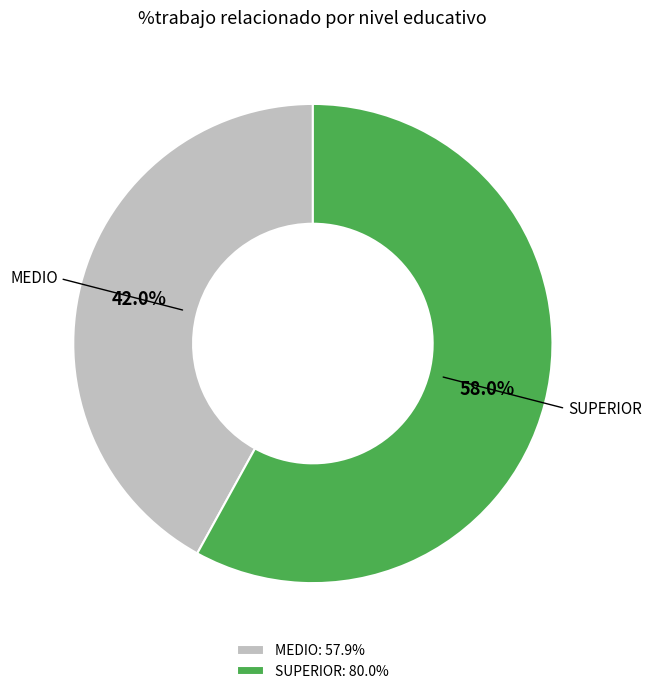

Does any single category account for the majority?

Yes